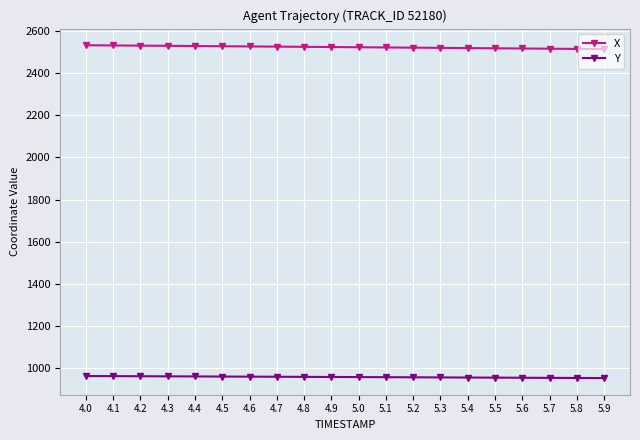

True or false: X and Y cross at least once.

False